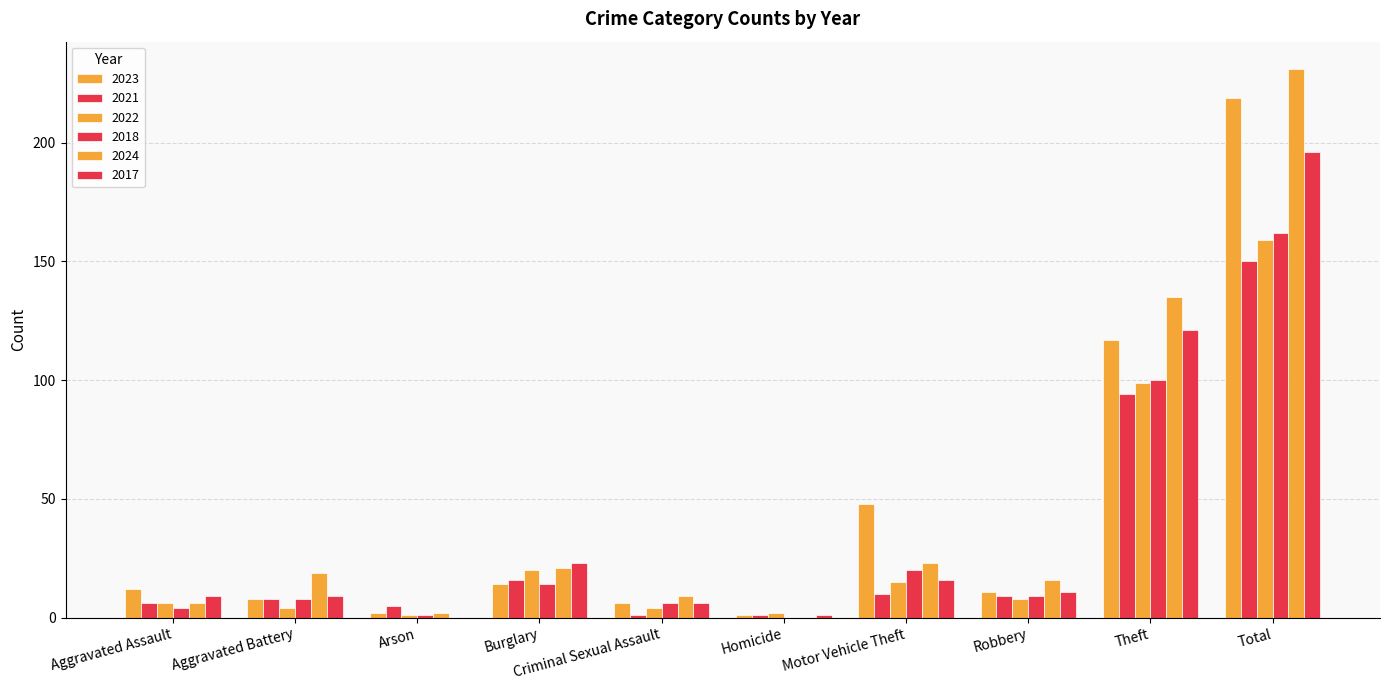

How many groups of bars are there?

10